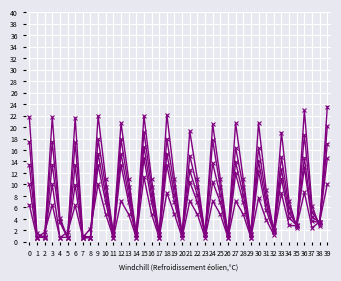

True or false: col_21 has a value of 0.9 at 20.

False